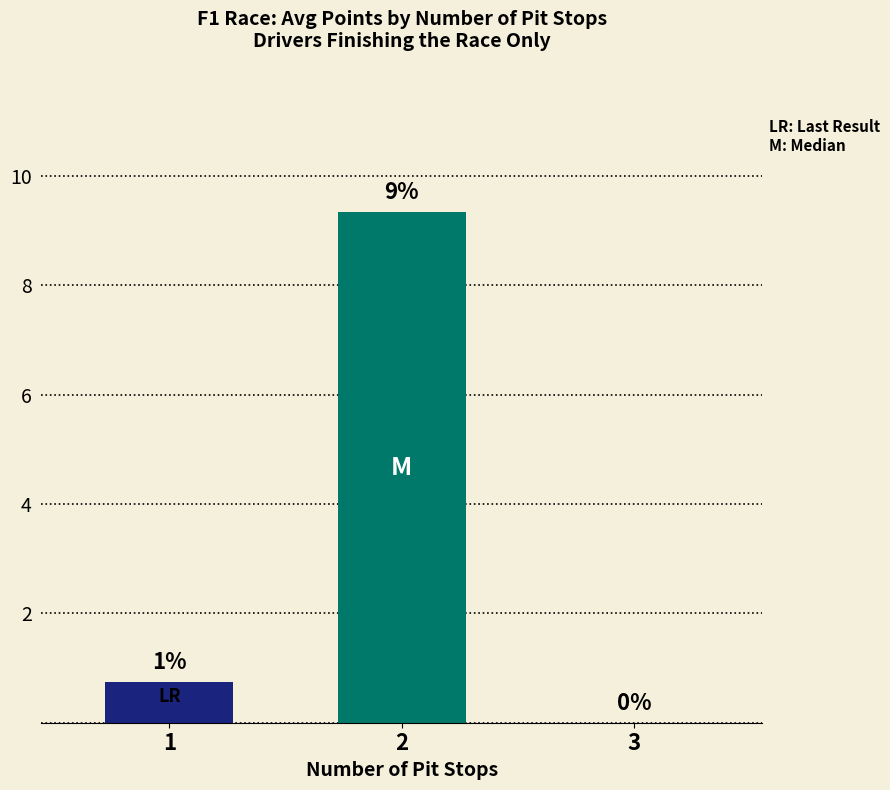

Read the value at 1.

0.8